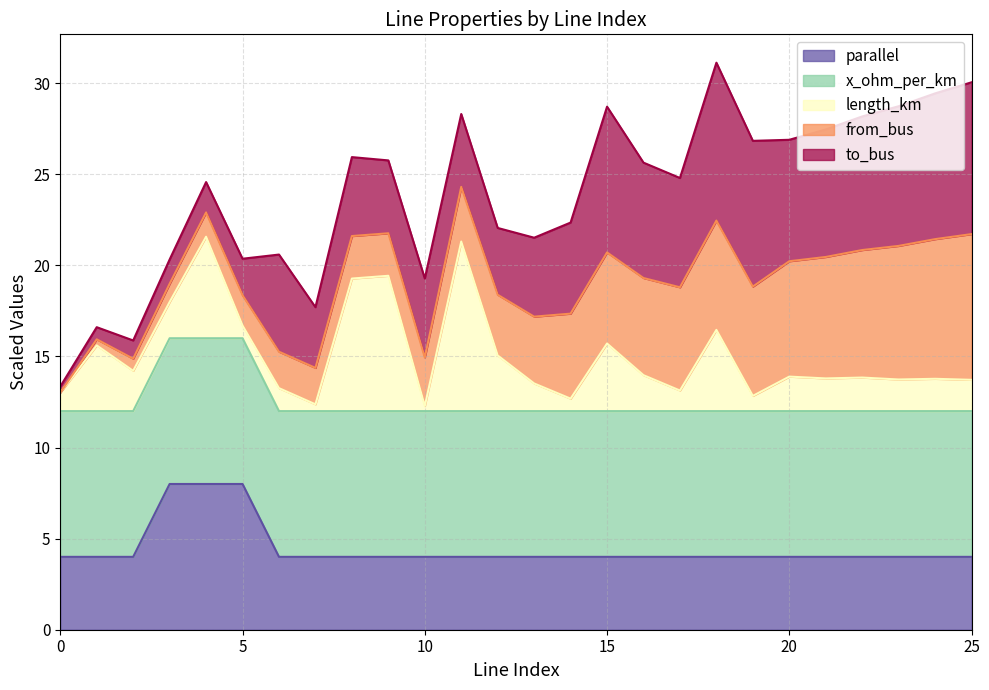

What are all the series names shown in the legend?

parallel, x_ohm_per_km, length_km, from_bus, to_bus